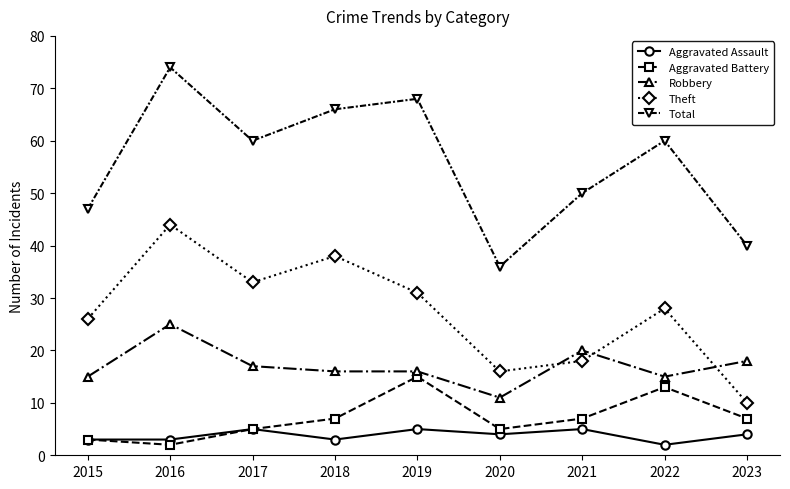

What is the maximum value for Aggravated Battery?

15